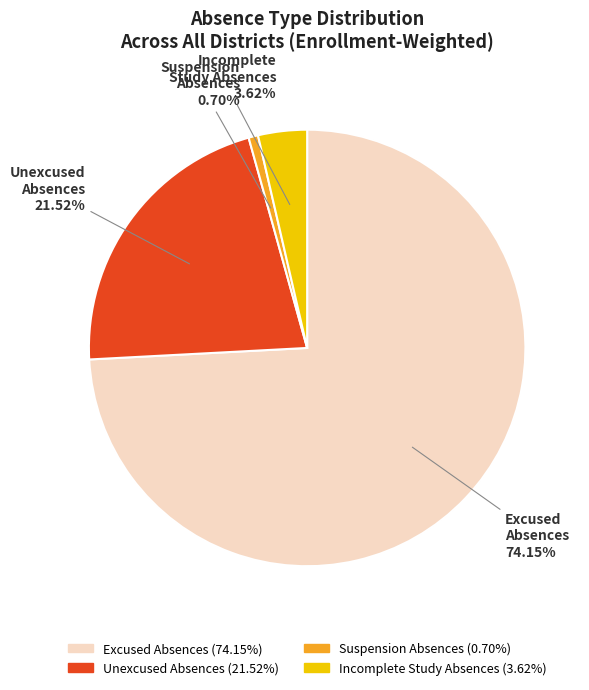

Is there a majority slice in this chart?

Yes